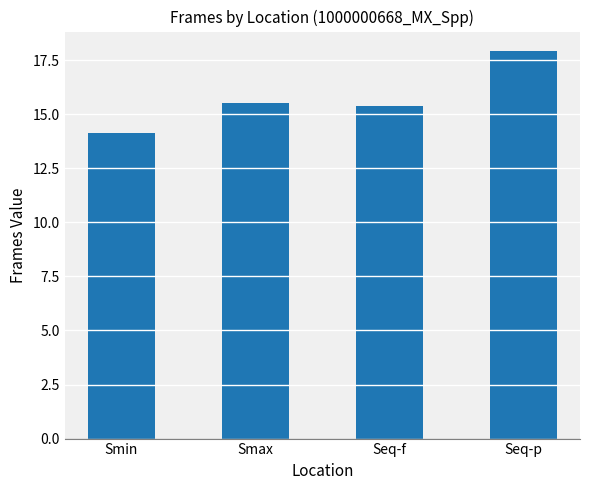

Is it true that the value at Seq-f is 15.4?

True